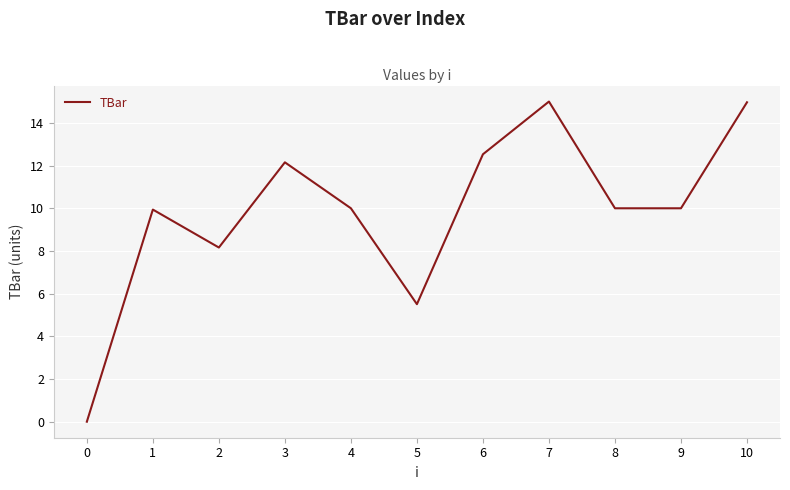

Does the chart have visible grid lines?

Yes